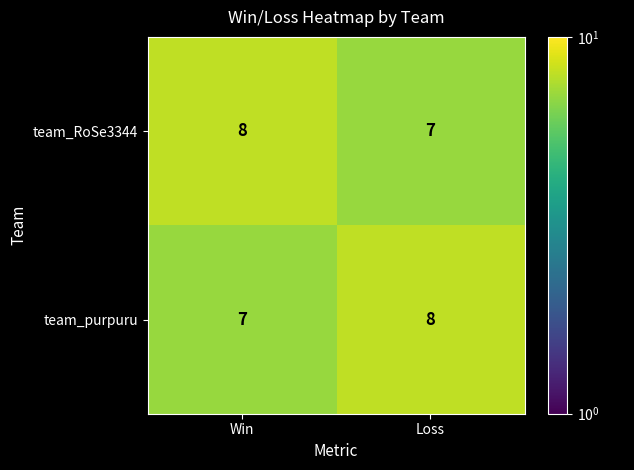

Rank the series at Loss from lowest to highest value.

team_RoSe3344, team_purpuru